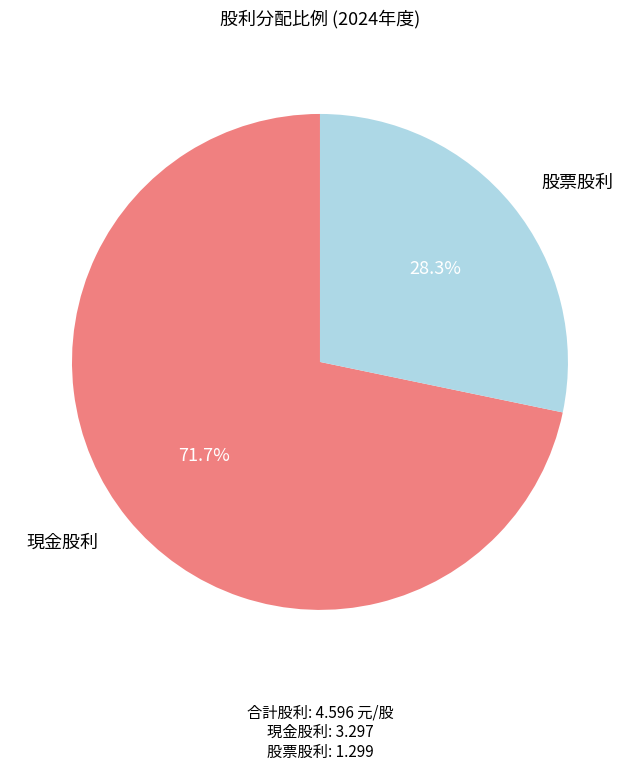

Is there a majority slice in this chart?

Yes